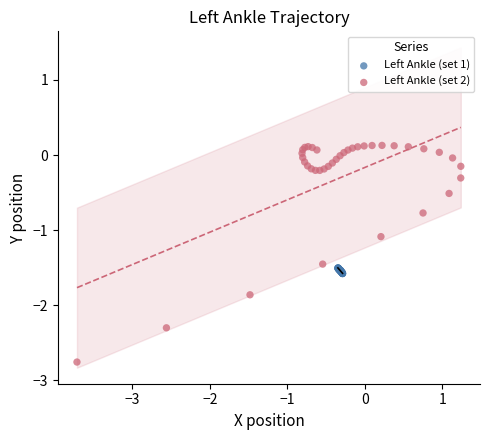

What are all the series names shown in the legend?

Left Ankle (set 1), Left Ankle (set 2)